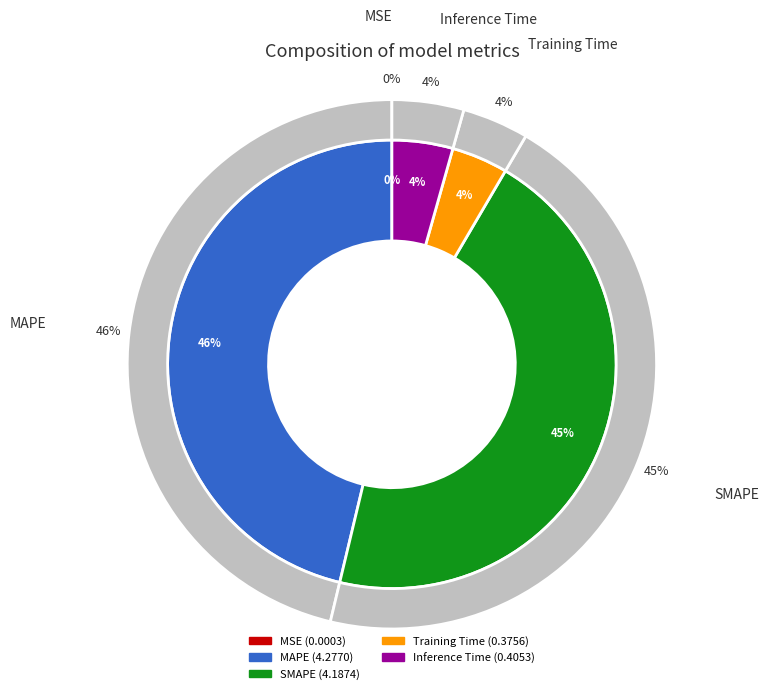

Does MSE account for over 50% of the chart?

No